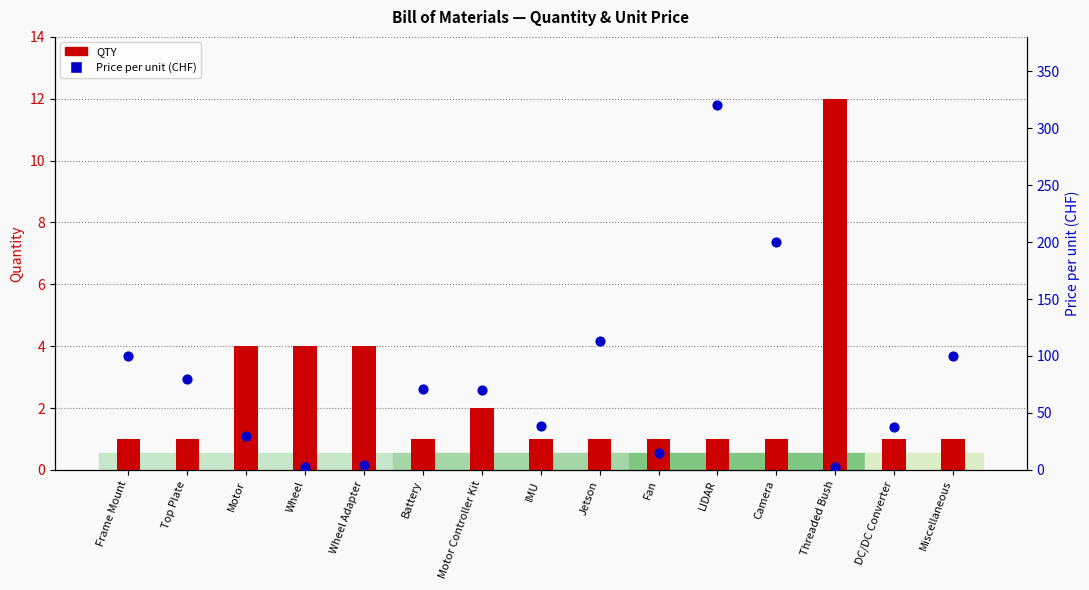

At which category is the sum across all series the highest?

LIDAR